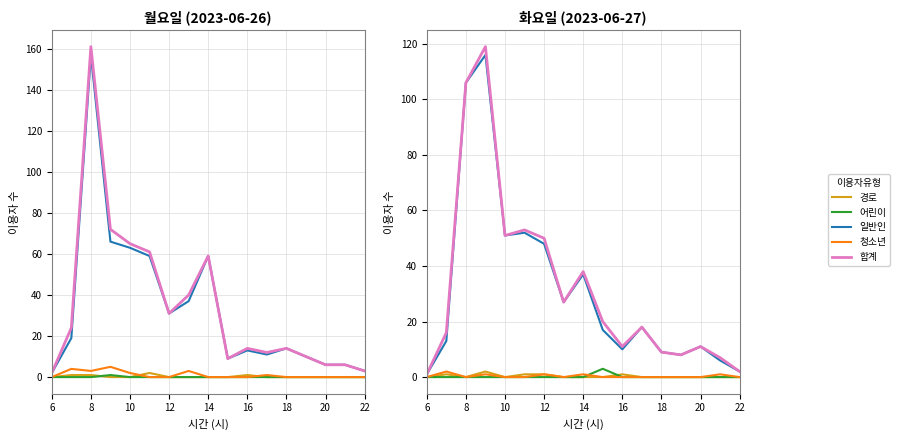

How many lines are shown in the chart?

5